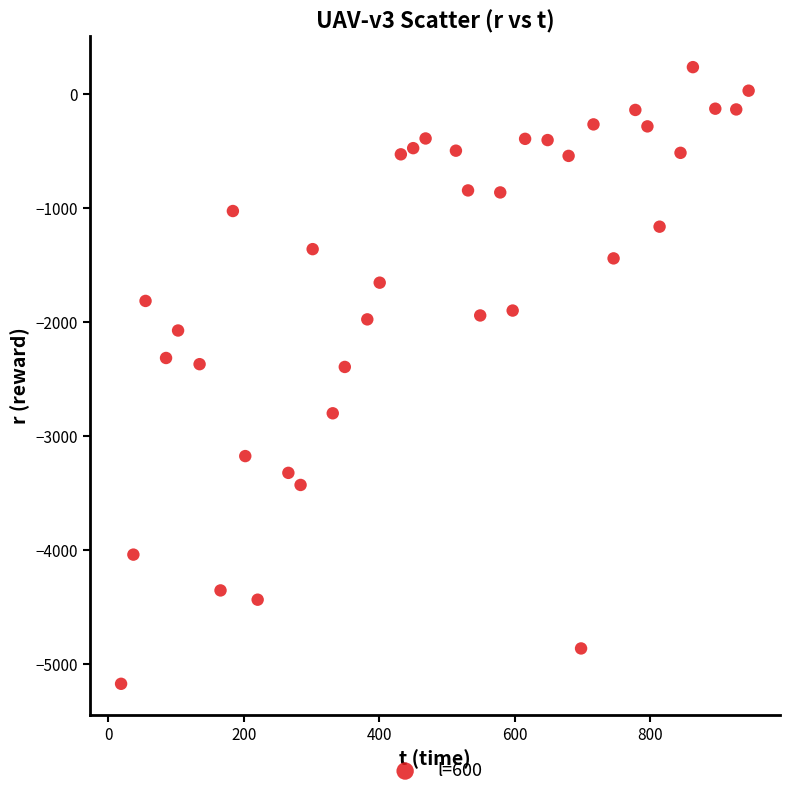

What is the range of X values (max minus min)?

926.2